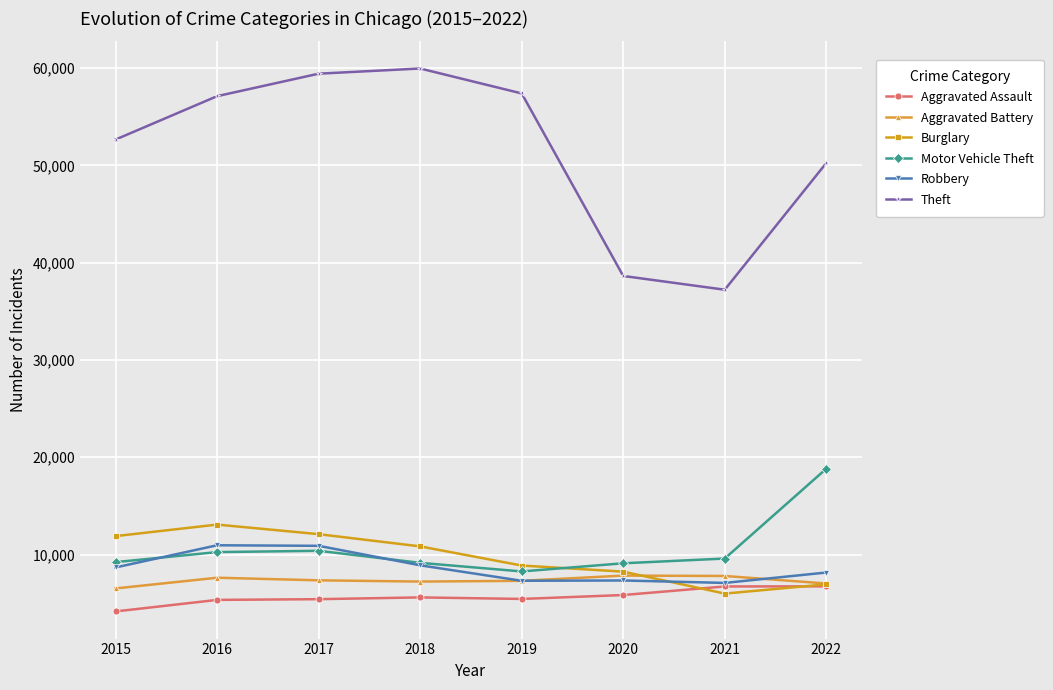

What is the maximum value for Aggravated Battery?

7833